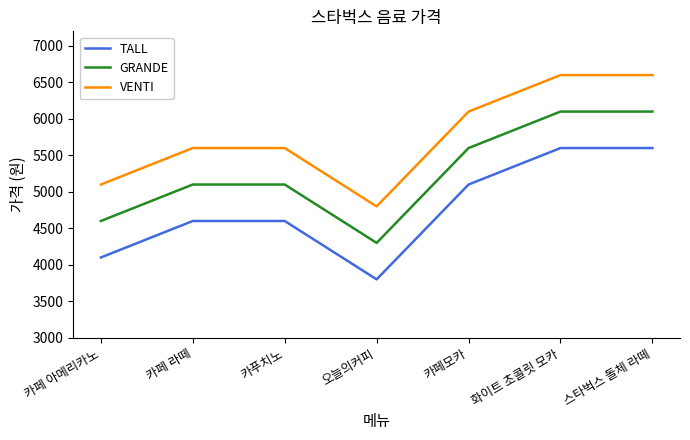

How many lines are shown in the chart?

3